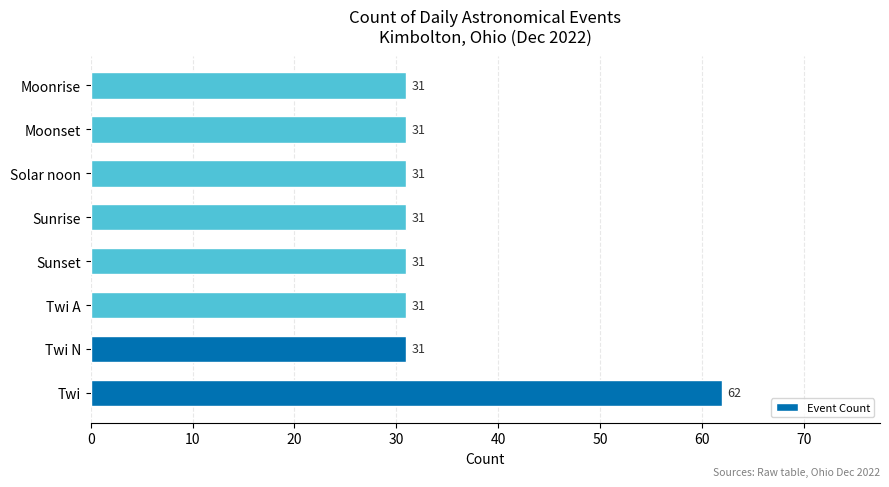

Are the bars grouped side by side (vs. stacked)?

No